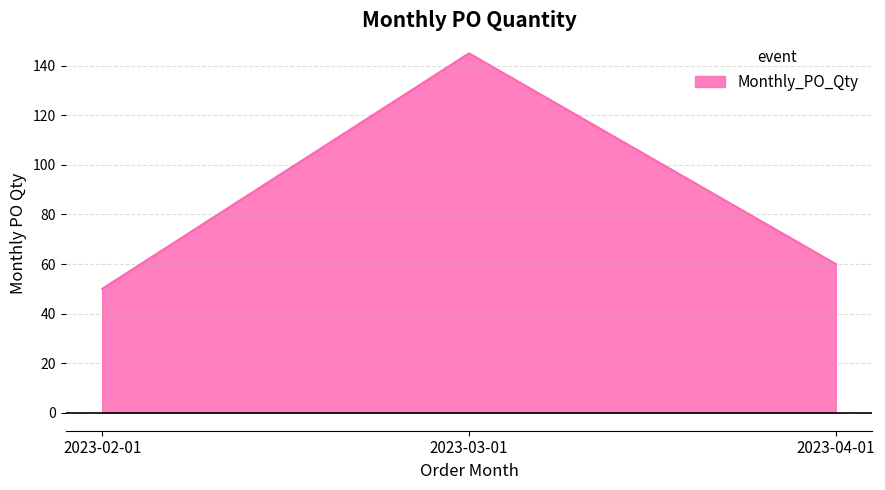

How many lines are shown in the chart?

1